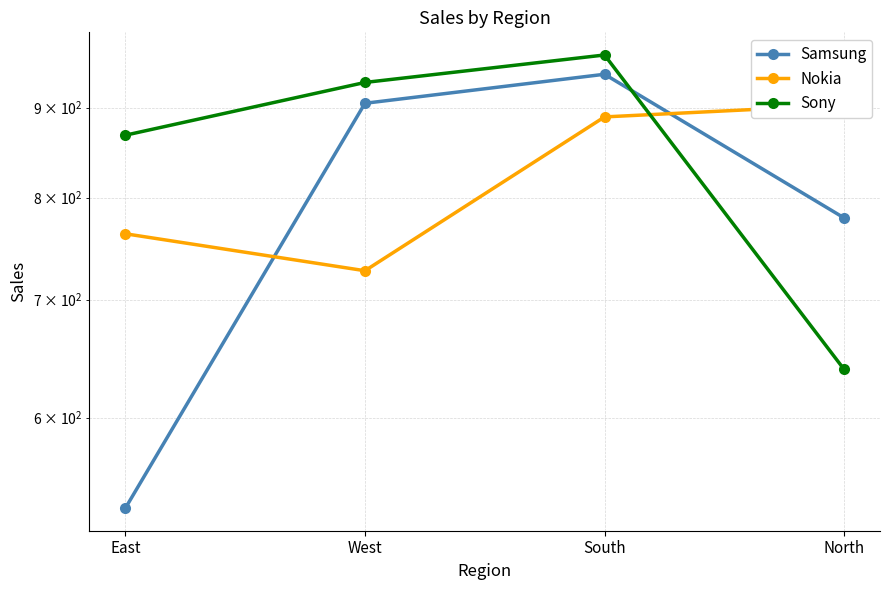

What are all the series names shown in the legend?

Samsung, Nokia, Sony